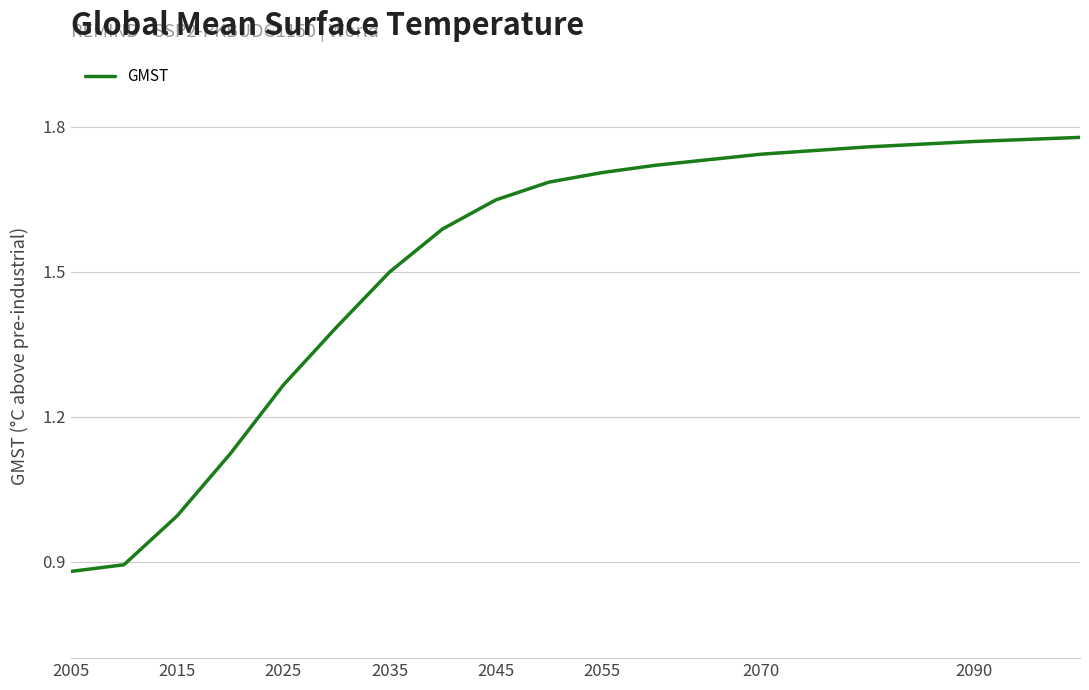

Between 2090 and 2005, which is larger?

2090